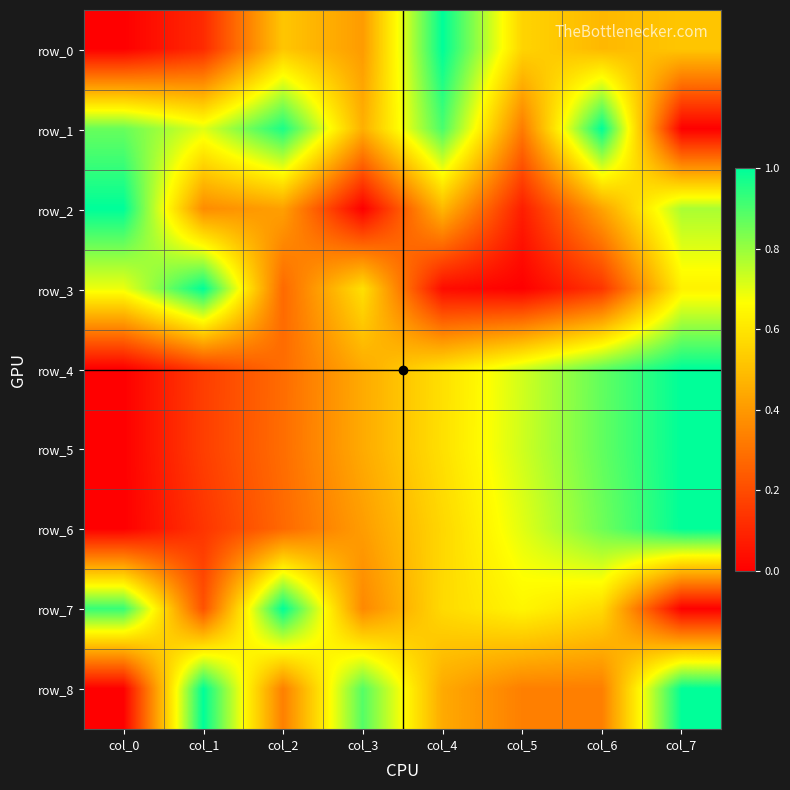

Between col_7 and col_4, which is larger?

col_4